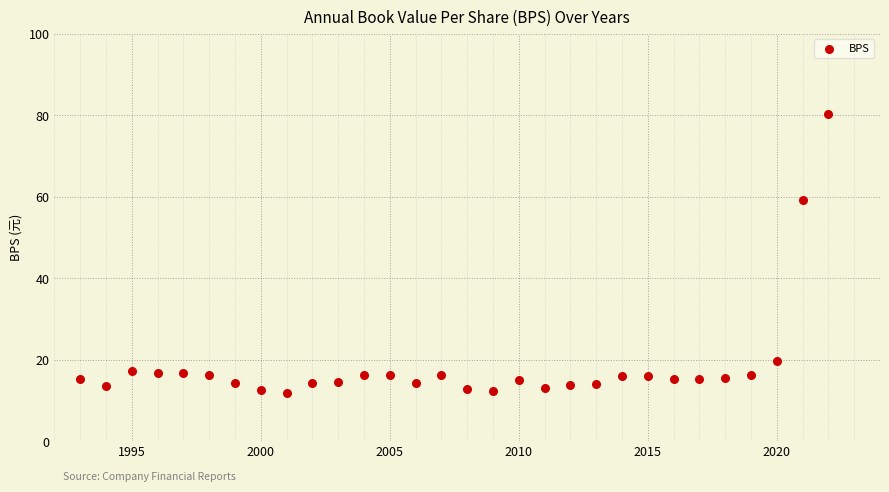

What Y value in the scatter plot is closest to 46?

59.1